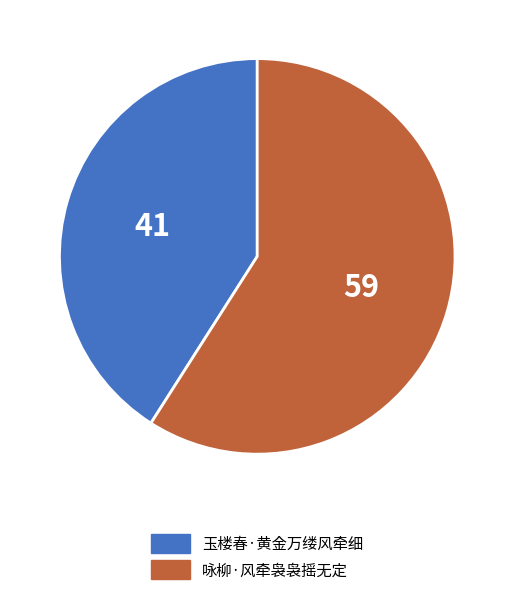

Is the sum of 咏柳·风牵袅袅摇无定 and 玉楼春·黄金万缕风牵细 greater than half?

Yes